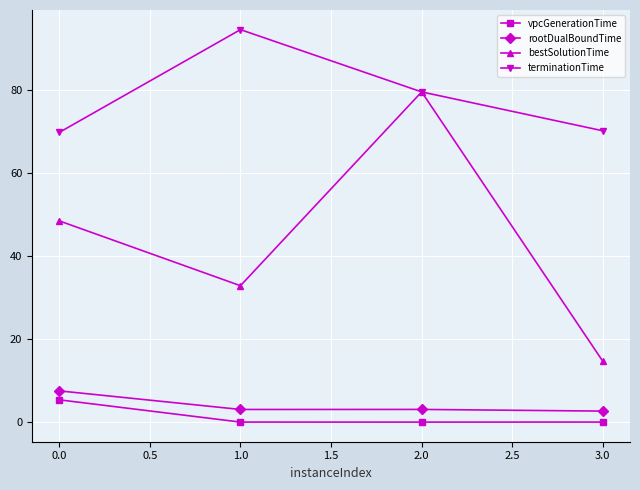

Is the value of rootDualBoundTime at 0.0 greater than the value of terminationTime at 0.0?

No